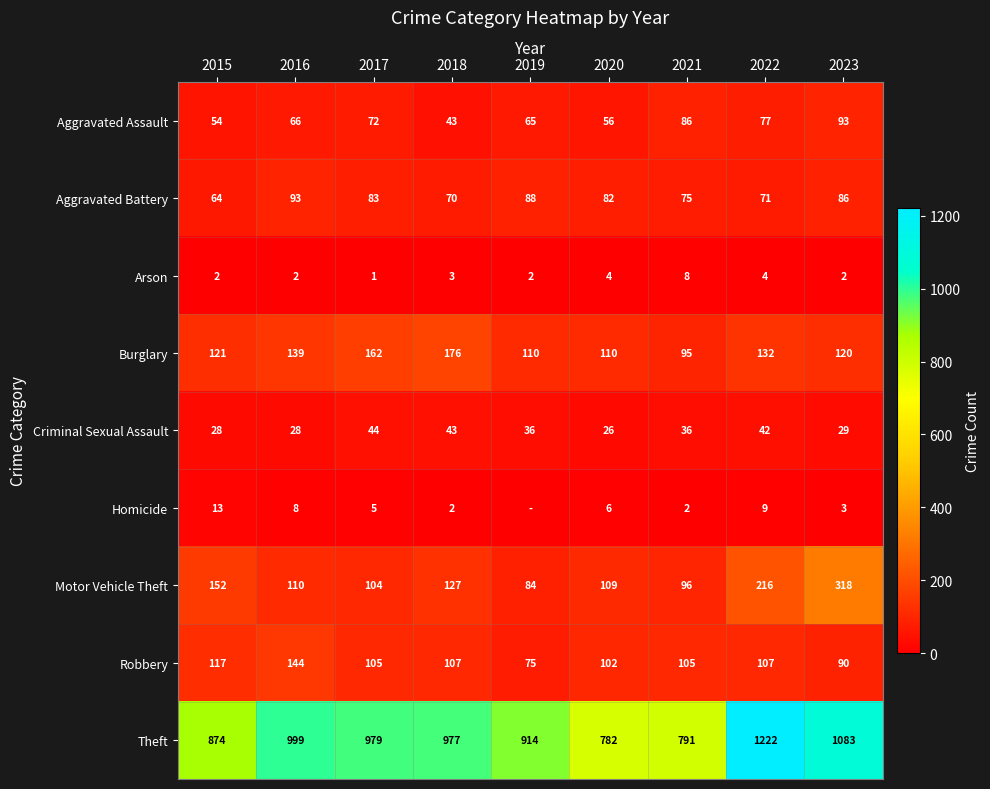

What is the total value across all series at 2015?

1425